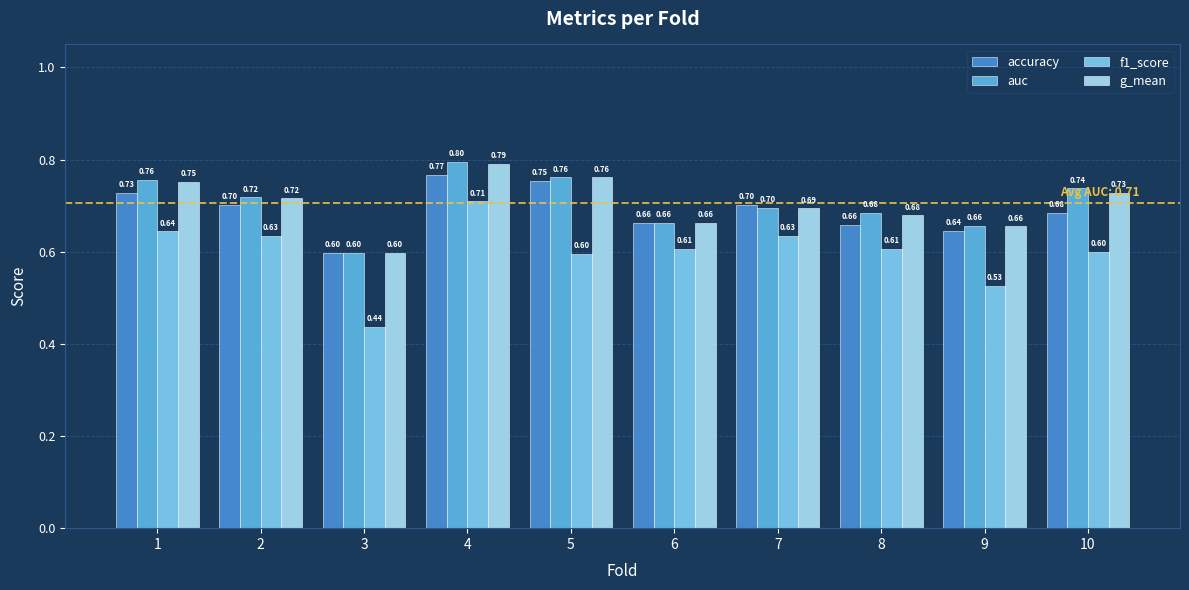

What is the difference between the maximum and minimum values in the auc series?

0.2